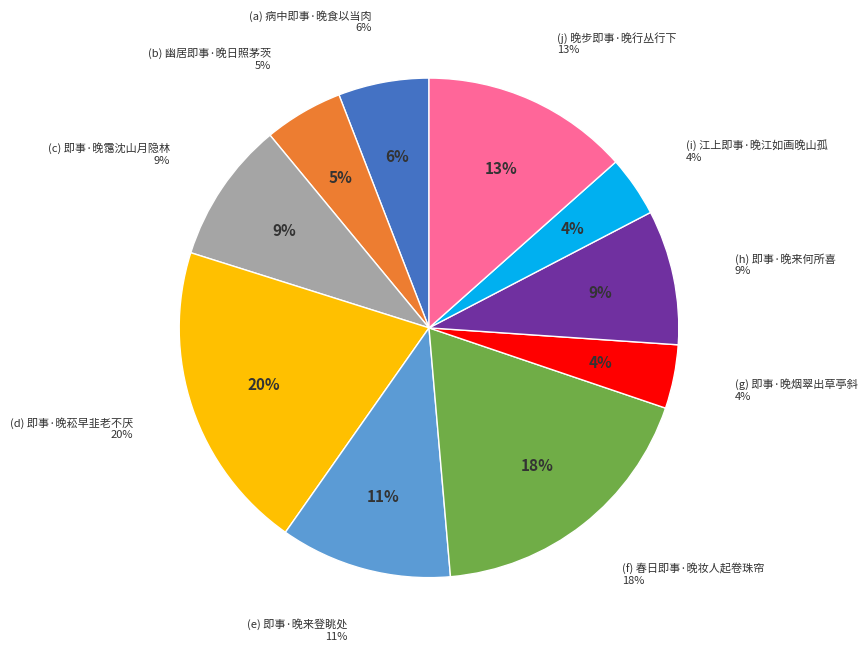

Is it true that 即事·晚烟翠出草亭斜 is 4% of the pie?

True